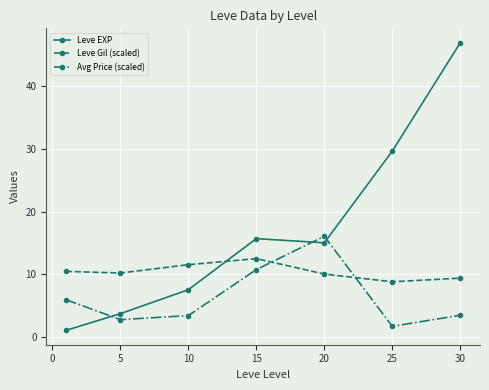

In Avg Price (scaled), how many points are higher than both neighbors (excluding endpoints)?

1